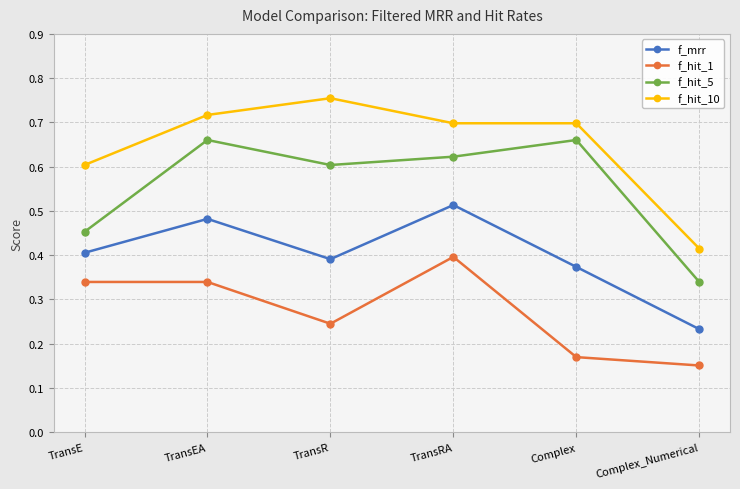

Does the chart display data point markers on the line(s)?

Yes